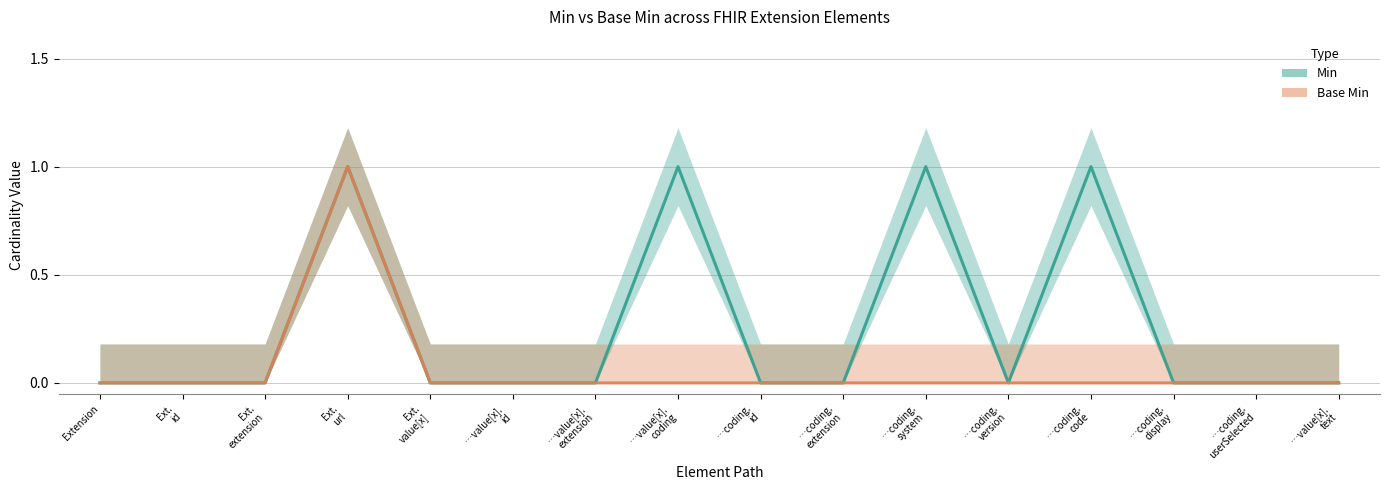

Reading right to left, what are all the values shown in this chart?

Min: …value[x].
text=0	…coding.
userSelected=0	…coding.
display=0	…coding.
code=1	…coding.
version=0	…coding.
system=1	…coding.
extension=0	…coding.
id=0	…value[x].
coding=1	…value[x].
extension=0	…value[x].
id=0	Ext.
value[x]=0	Ext.
url=1	Ext.
extension=0	Ext.
id=0	Extension=0
Base Min: …value[x].
text=0	…coding.
userSelected=0	…coding.
display=0	…coding.
code=0	…coding.
version=0	…coding.
system=0	…coding.
extension=0	…coding.
id=0	…value[x].
coding=0	…value[x].
extension=0	…value[x].
id=0	Ext.
value[x]=0	Ext.
url=1	Ext.
extension=0	Ext.
id=0	Extension=0